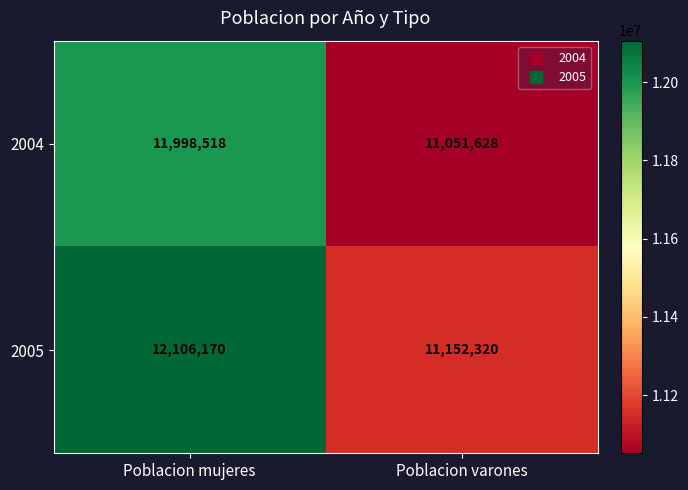

List the series in order of their overall mean, lowest first.

2004, 2005